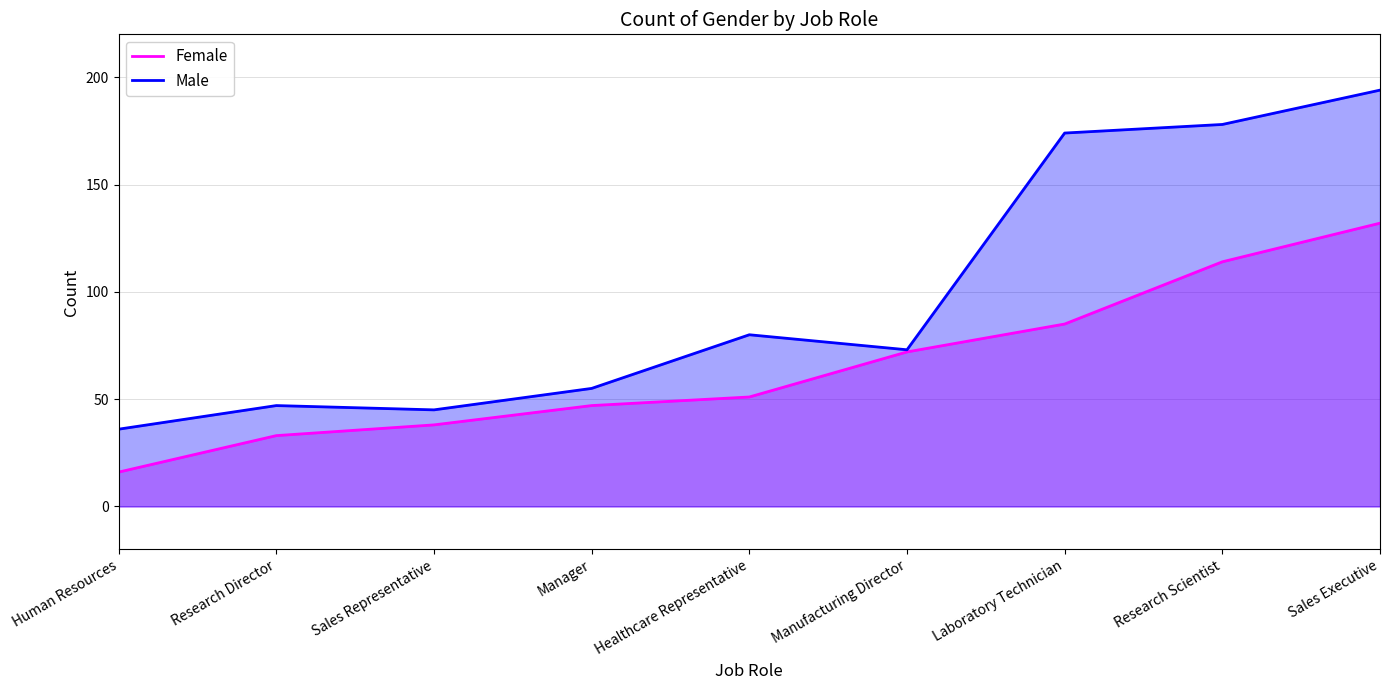

True or false: Female has a value of 72 at Manufacturing Director.

True